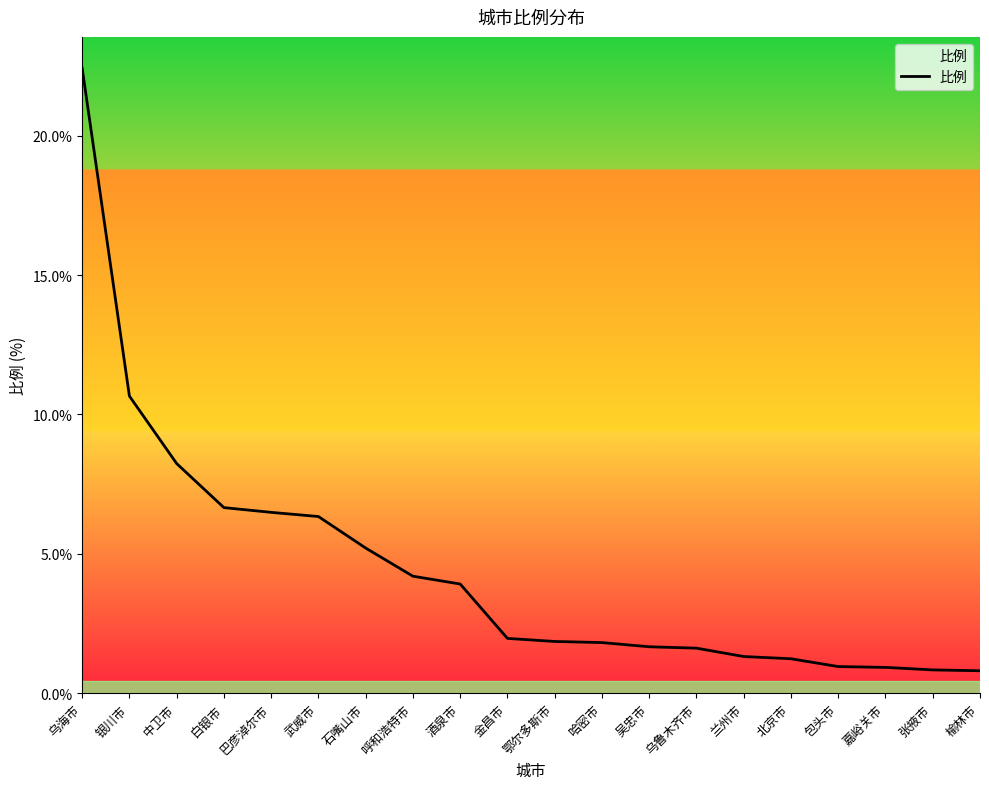

What is the sum of all values?

89.2